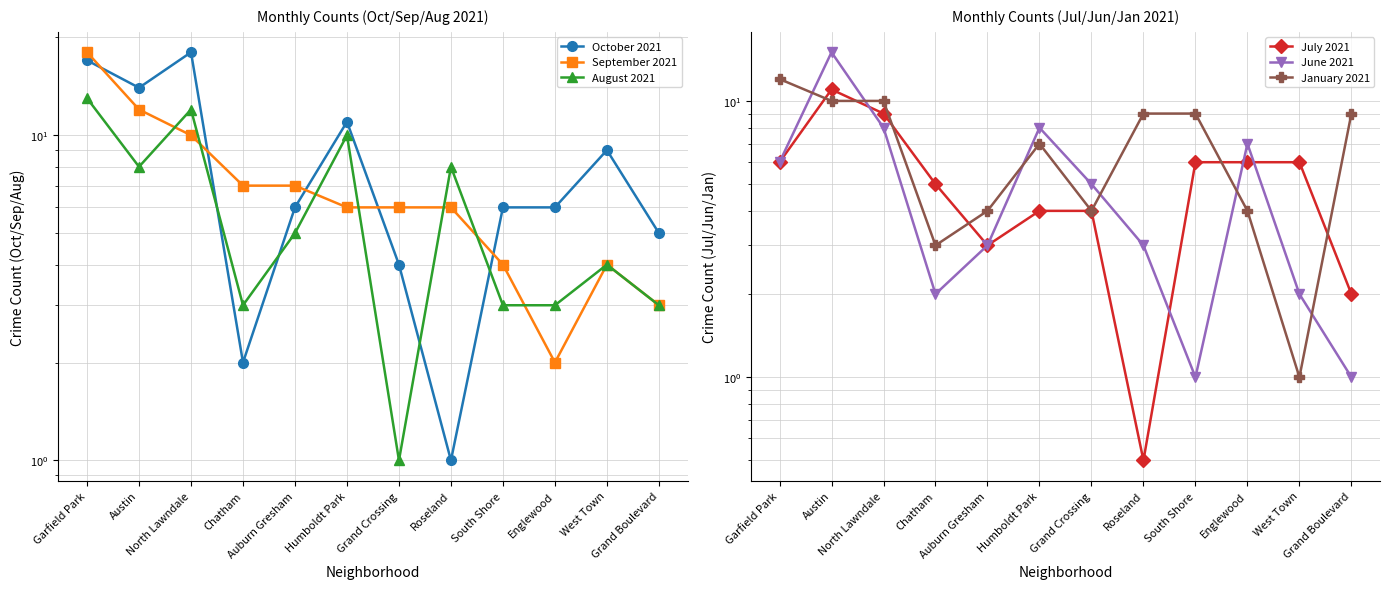

What is the difference between the second highest and minimum values in the August 2021 series?

11.0